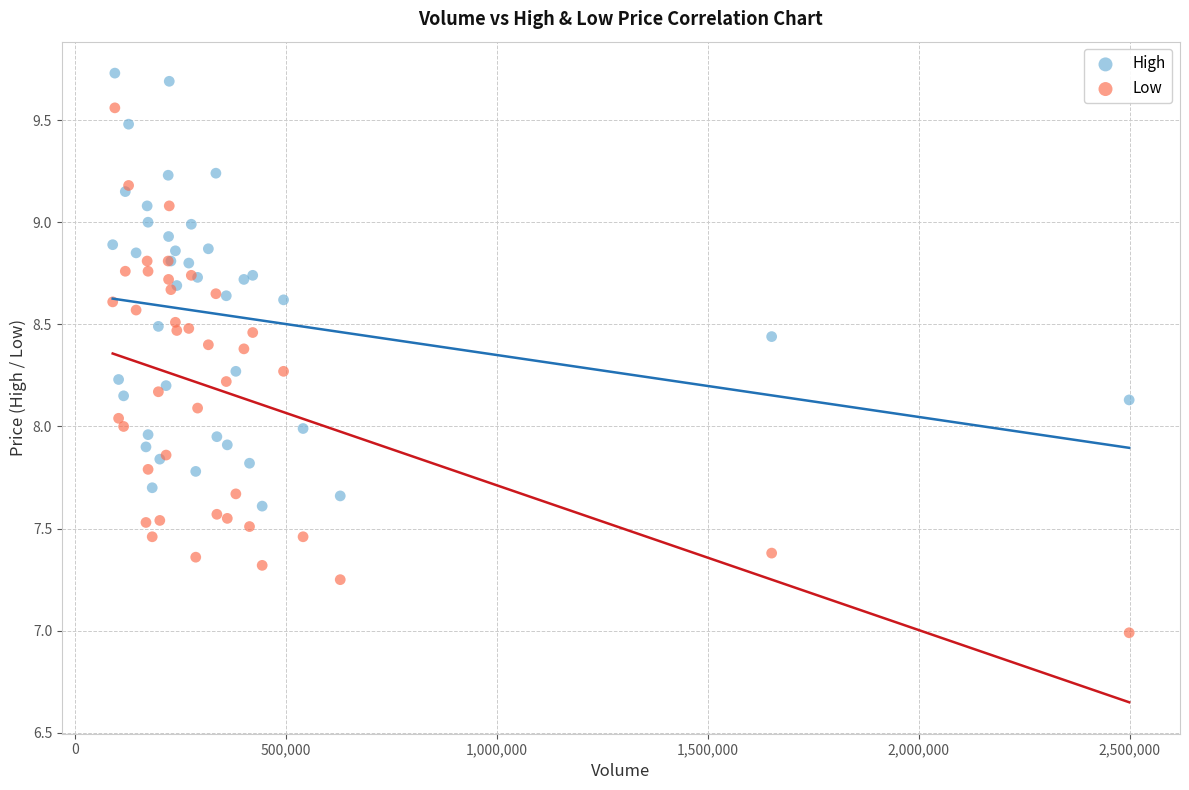

What is the X range (max minus min) for the scatter plot?

2410100.0